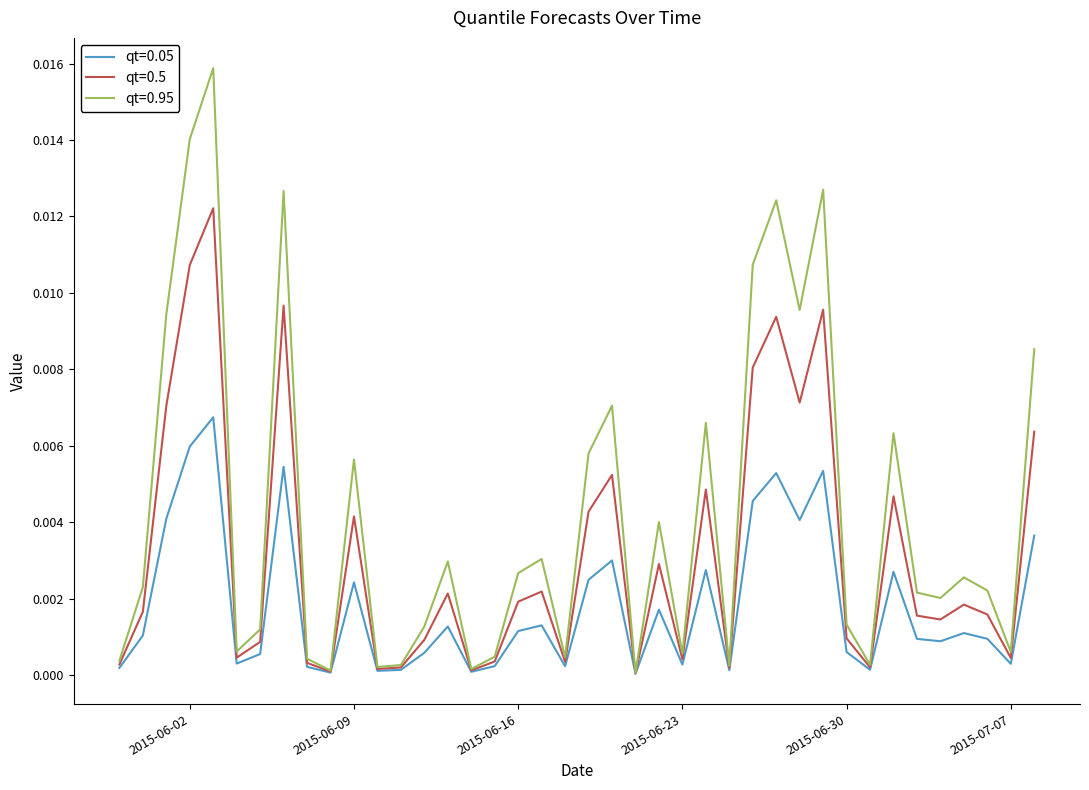

Rank the series by their maximum value, from highest to lowest.

qt=0.95, qt=0.5, qt=0.05